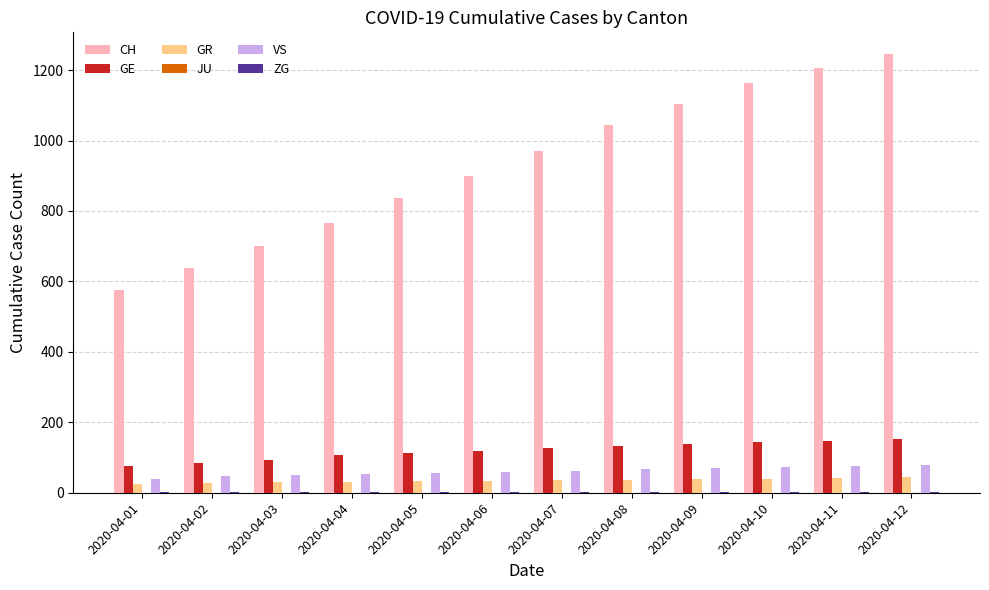

What is the sum of the GE values at 2020-04-11 and 2020-04-02?

233